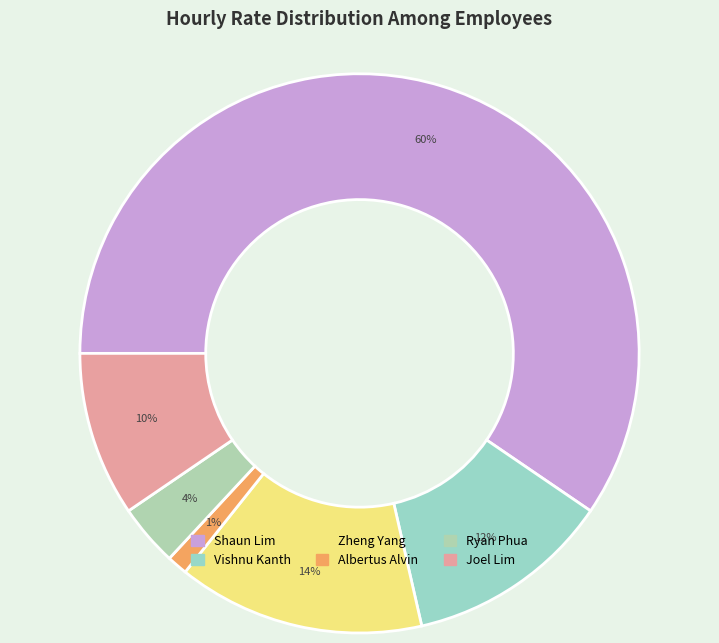

What percentage is the Joel Lim slice, to the nearest percent?

10%